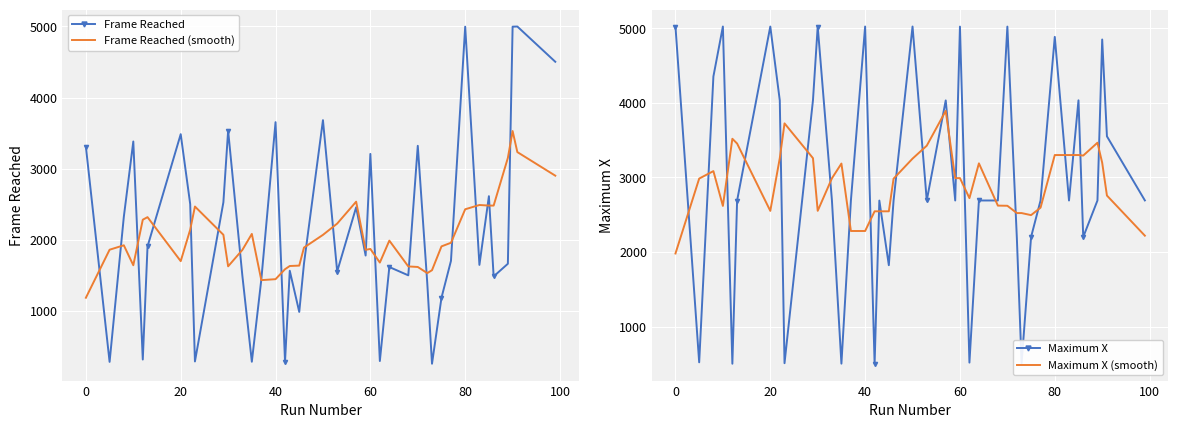

Count the number of categories in the chart.

40